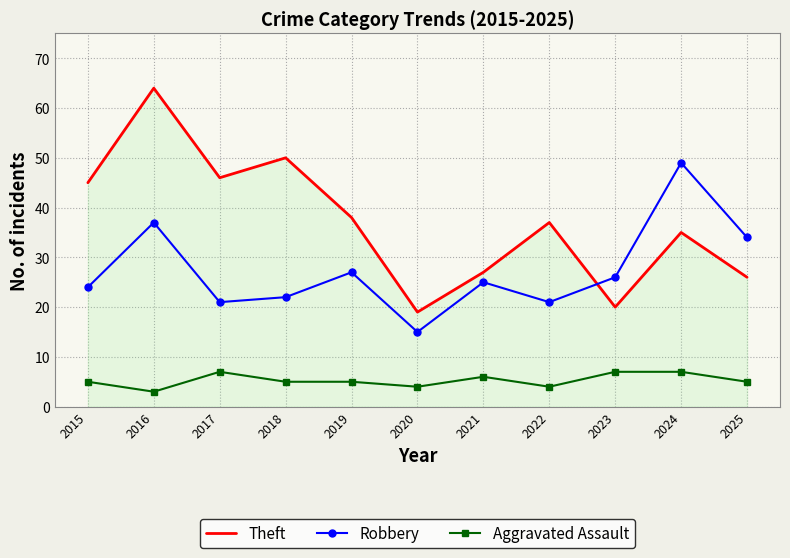

What are all the series names shown in the legend?

Theft, Robbery, Aggravated Assault